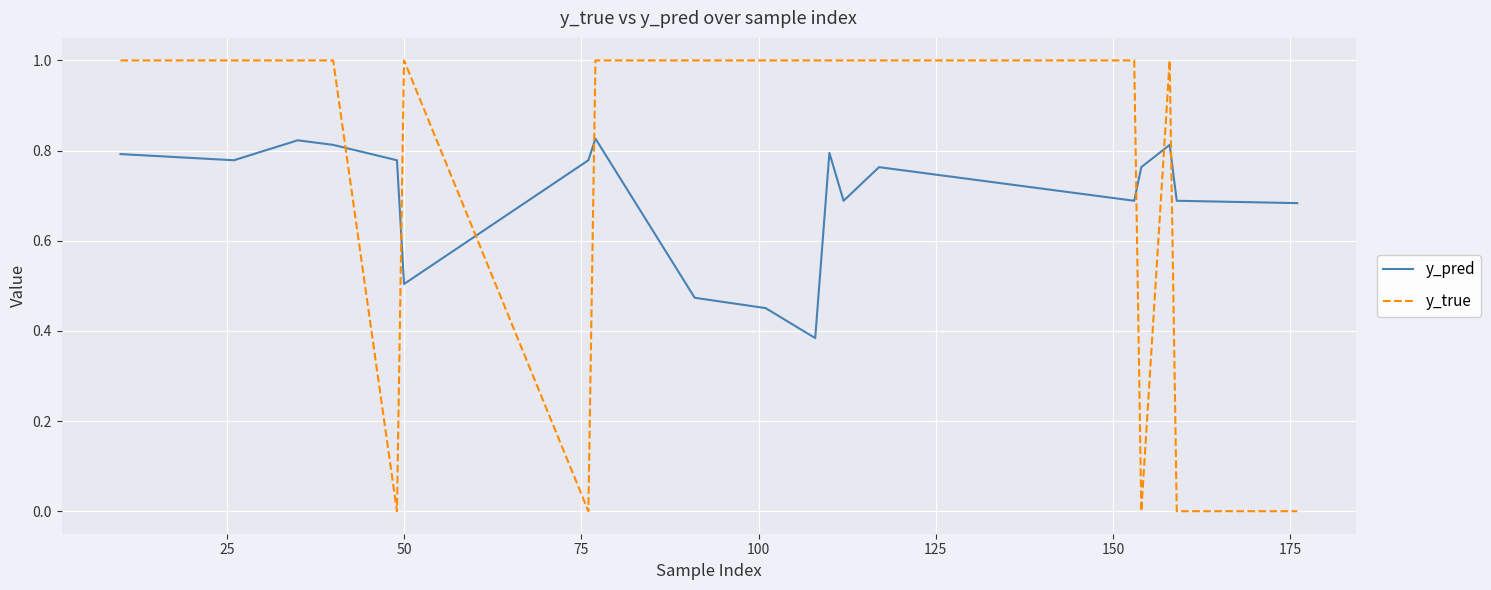

What are all the series names shown in the legend?

y_pred, y_true